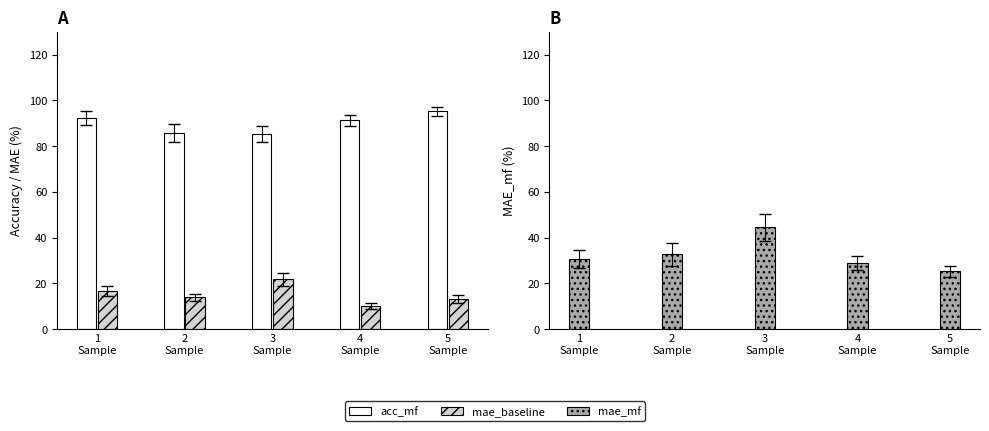

Reading left to right, list all the values displayed in this chart.

acc_mf: 0.9	0.9	0.9	0.9	1.0
mae_baseline: 0.2	0.1	0.2	0.1	0.1
mae_mf: 0.3	0.3	0.4	0.3	0.3